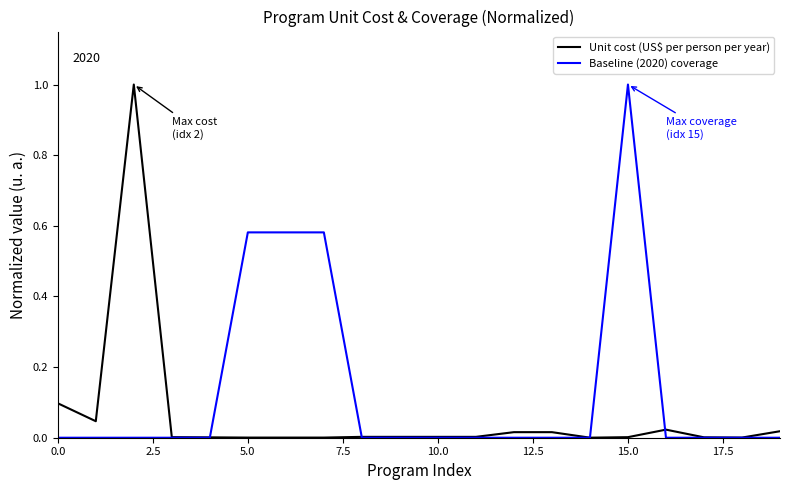

Which series has the largest total across all categories?

Baseline (2020) coverage